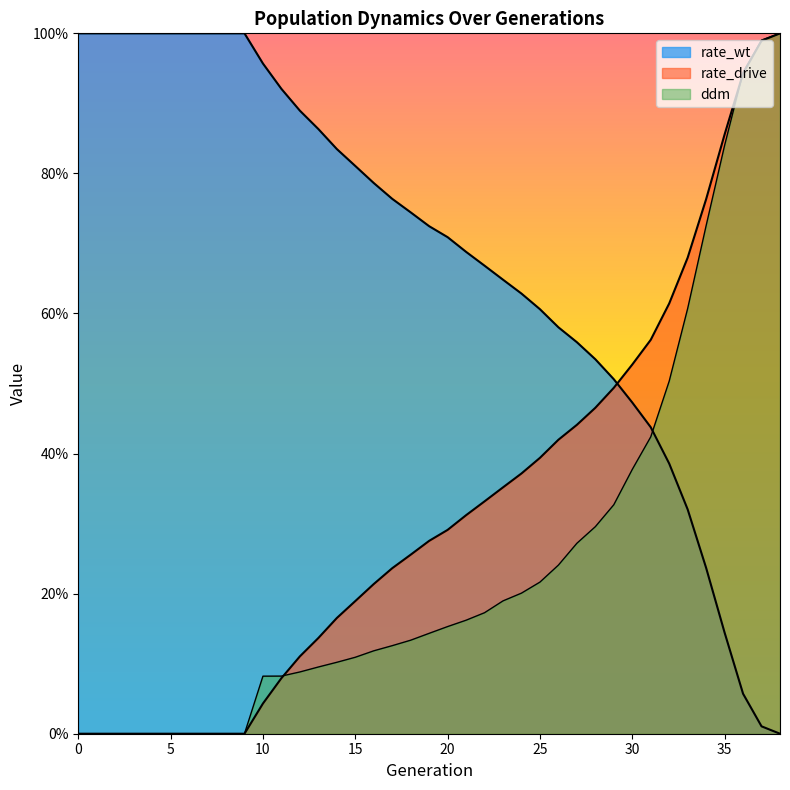

What is the greatest value displayed?

1.0